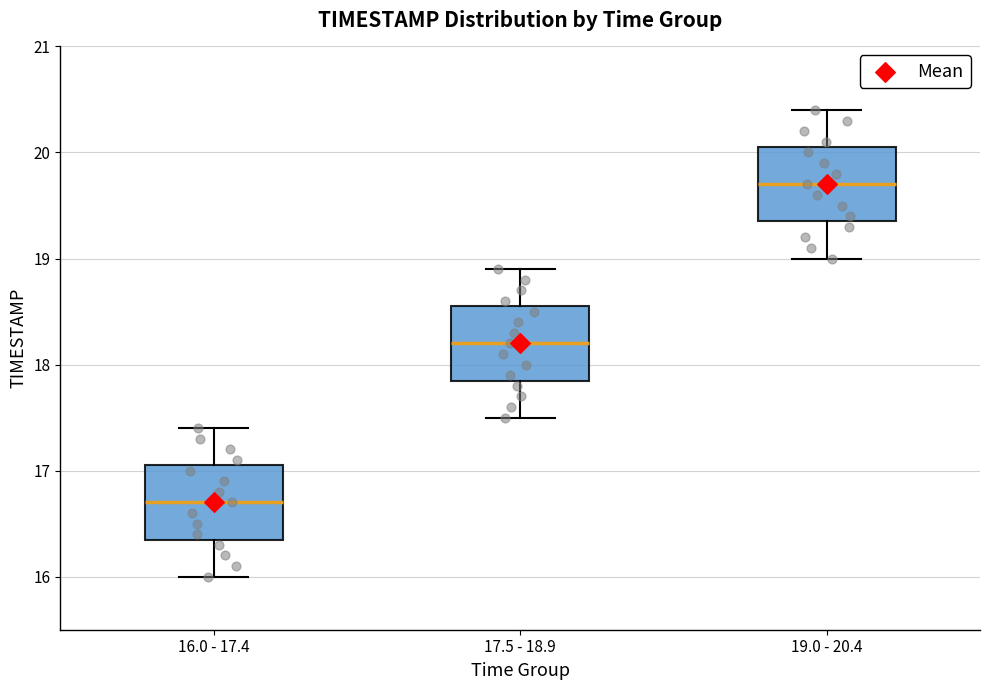

Reading left to right, read every box against the y-axis: the position of its median line, the range the box covers, and the ends of its whiskers. The values are not printed on the chart, so give them approximately, as read against the axis.

16.0 - 17.4: median 16.7, box 16.4 to 17.1, whiskers 16.0 to 17.4
17.5 - 18.9: median 18.2, box 17.9 to 18.6, whiskers 17.5 to 18.9
19.0 - 20.4: median 19.7, box 19.4 to 20.1, whiskers 19.0 to 20.4